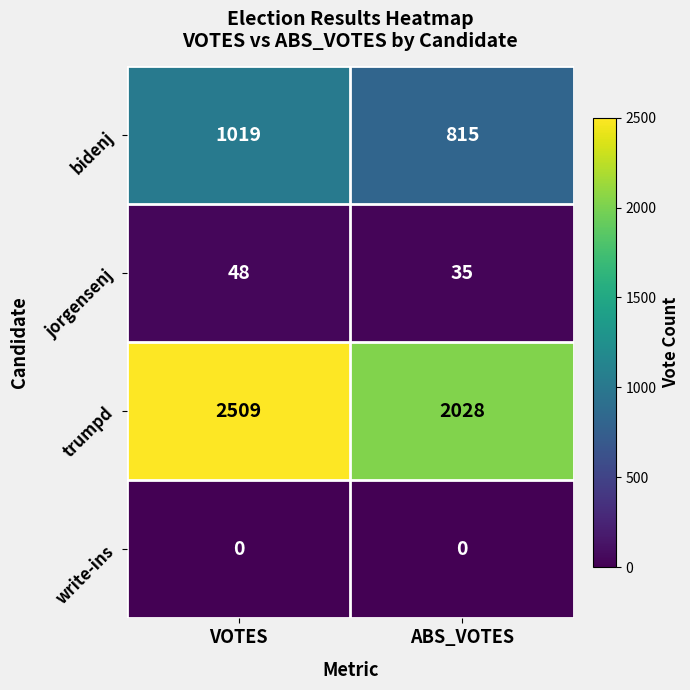

What is the difference between the jorgensenj values at ABS_VOTES and VOTES?

13